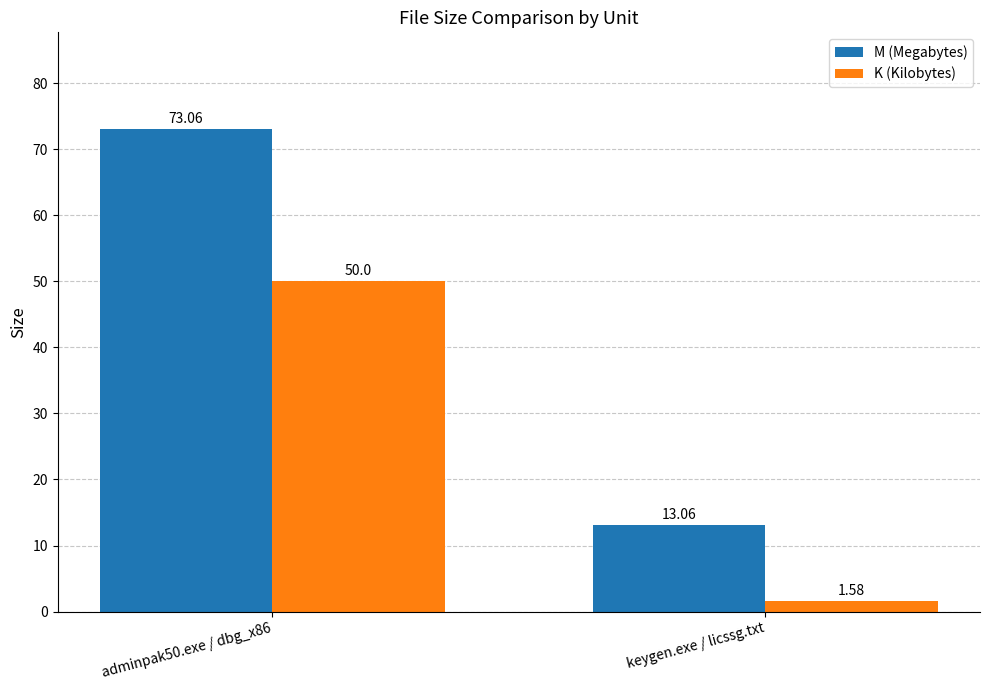

How many data points in M (Megabytes) are above 73?

1